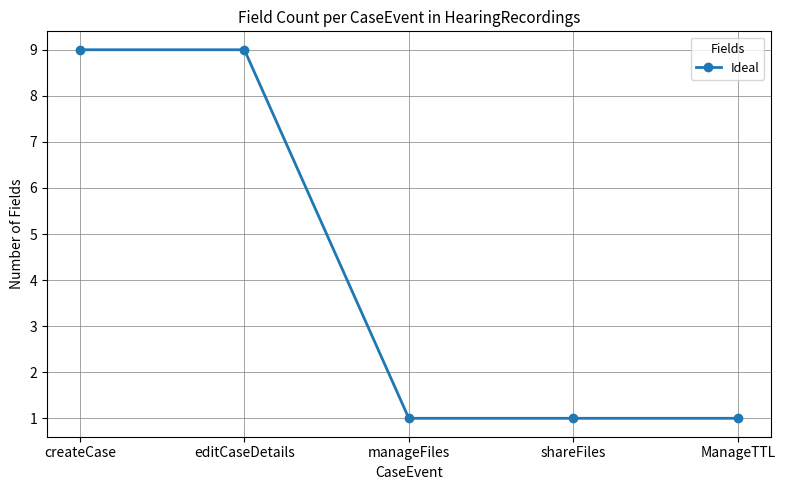

What is the difference between the maximum and minimum values?

8